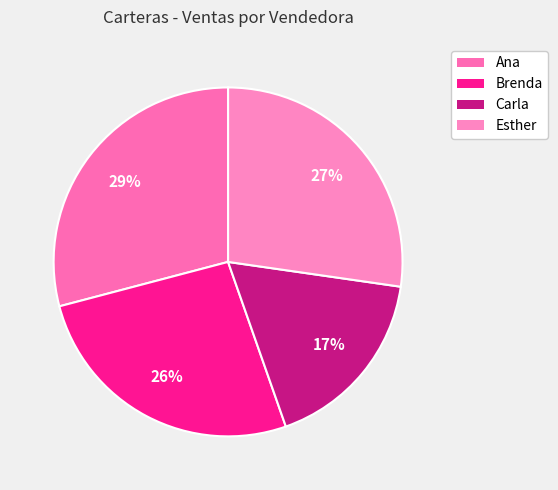

How many slices are in this pie chart?

4